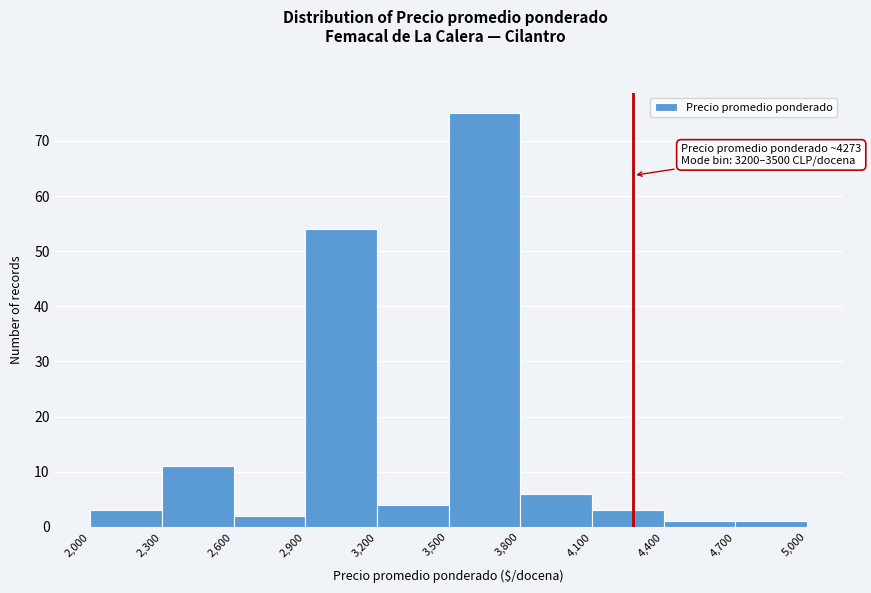

Over which range of the x-axis is the bar tallest?

3,500 to 3,800